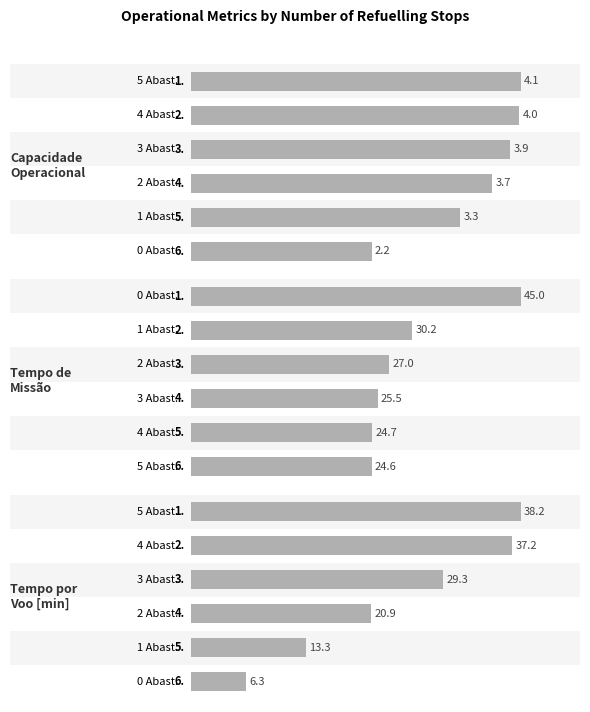

At how many categories does at least one series exceed 27?

3